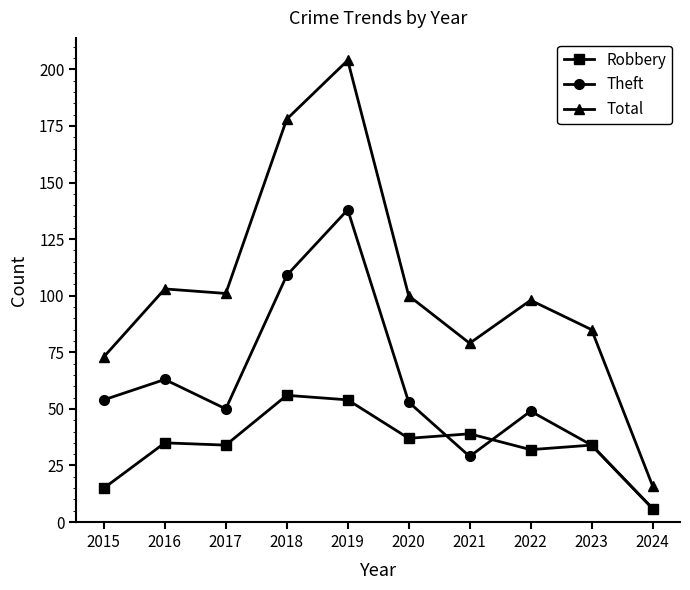

What are all the series names shown in the legend?

Robbery, Theft, Total